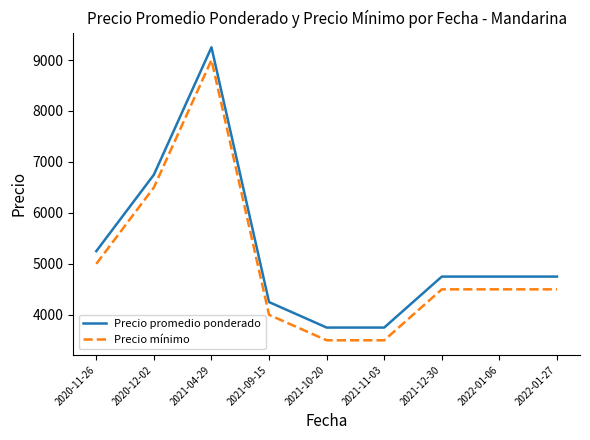

What is the difference between the highest and lowest values at 2021-04-29?

250